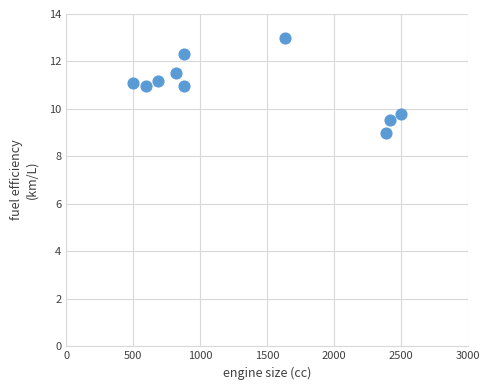

What is the range of X values (max minus min)?

2000.0